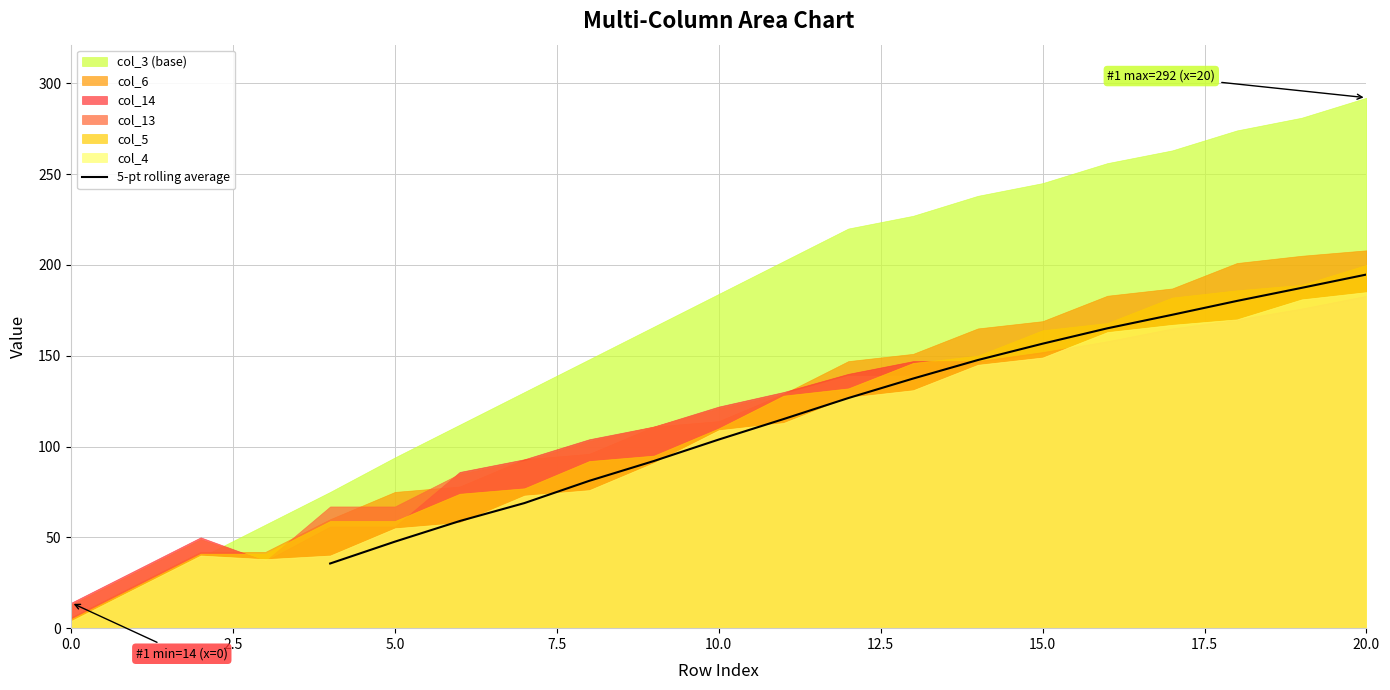

Which category has the highest value in the 5-pt rolling average series?

20.0